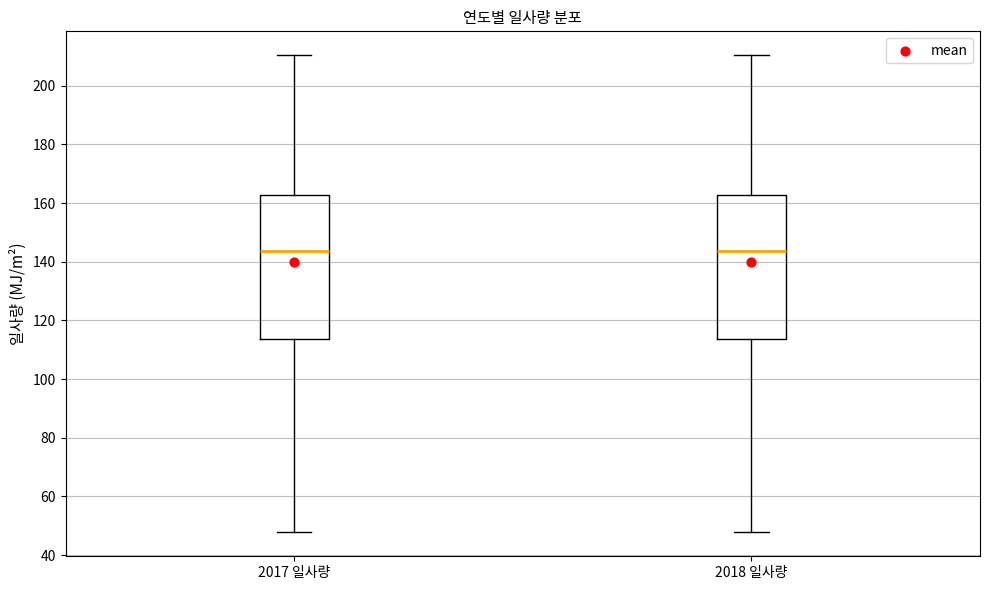

Where does the median line of the box for 2018 일사량 sit on the y-axis? The values are not printed on the chart, so give them approximately, as read against the axis.

144